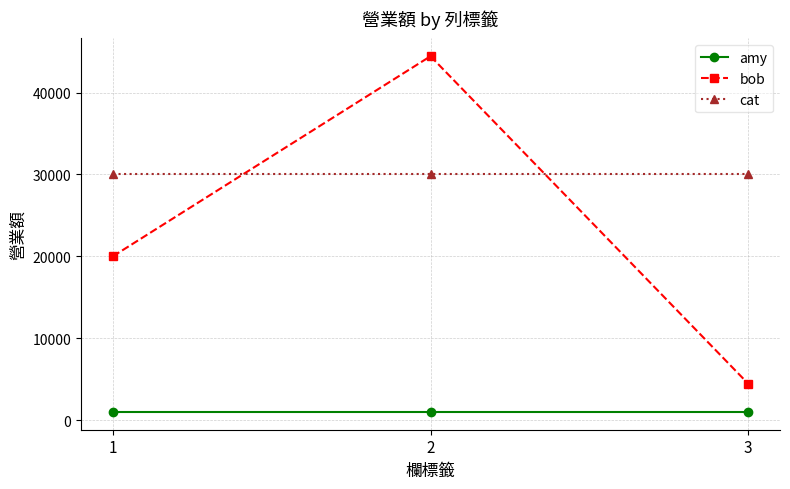

What is the difference between the highest and lowest values at 3?

29000